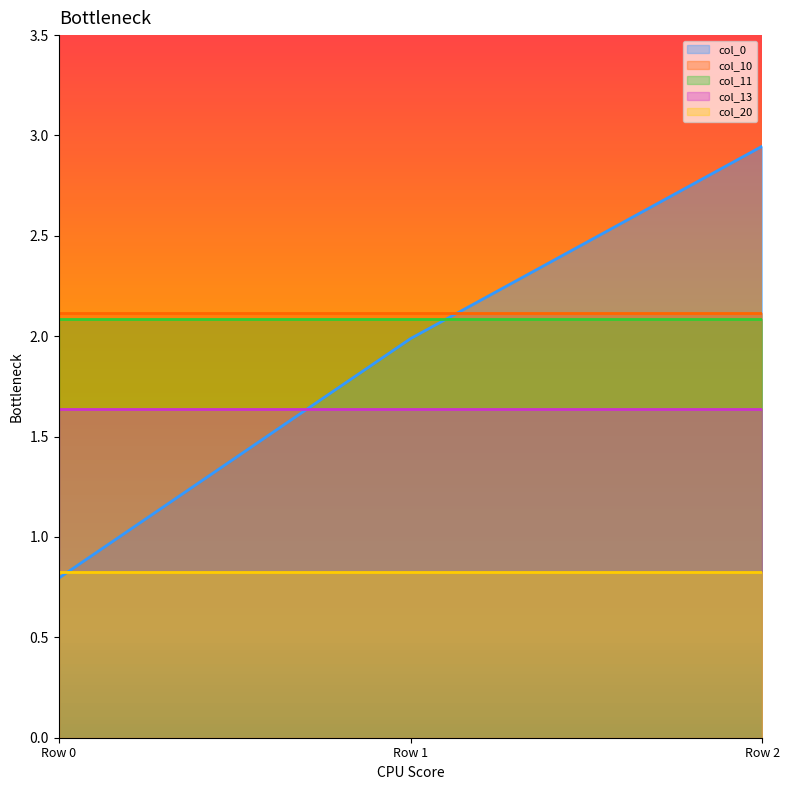

Is it true that col_13 equals 1.6 at Row 1?

True